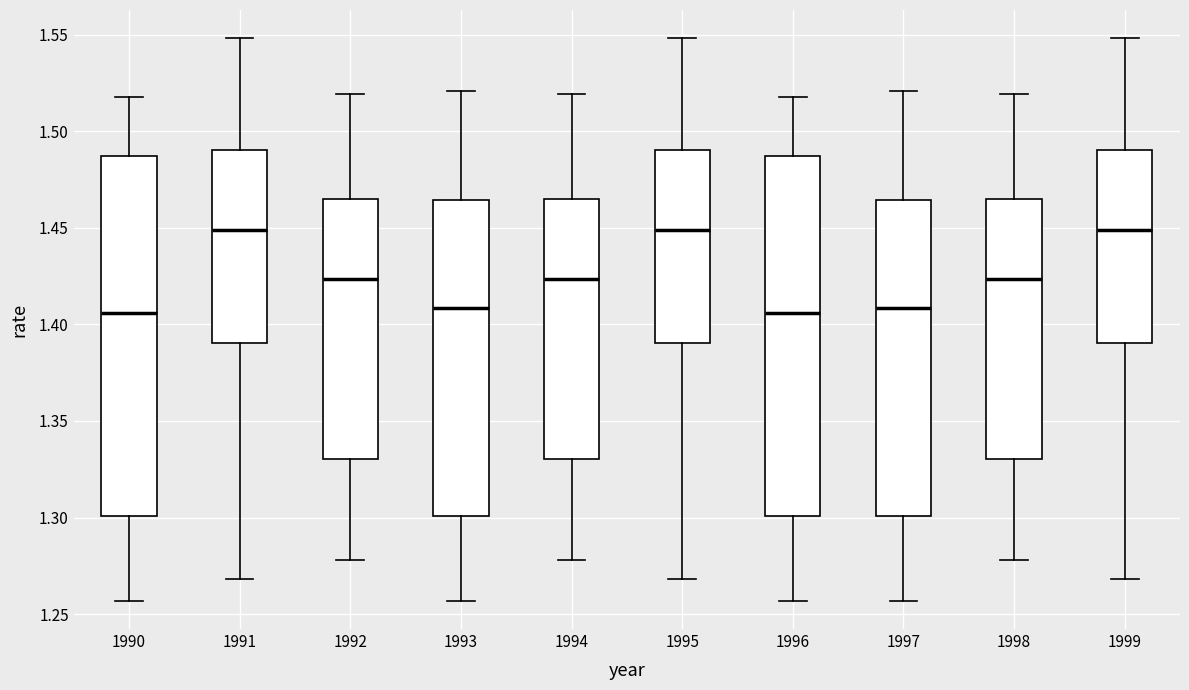

Reading left to right, transcribe this box plot: for each box, give where its median line is, the range the box spans, and where its two whiskers end, as read against the y-axis. The values are not printed on the chart, so give them approximately, as read against the axis.

1990: median 1.405, box 1.300 to 1.485, whiskers 1.255 to 1.520
1991: median 1.450, box 1.390 to 1.490, whiskers 1.270 to 1.550
1992: median 1.425, box 1.330 to 1.465, whiskers 1.280 to 1.520
1993: median 1.410, box 1.300 to 1.465, whiskers 1.255 to 1.520
1994: median 1.425, box 1.330 to 1.465, whiskers 1.280 to 1.520
1995: median 1.450, box 1.390 to 1.490, whiskers 1.270 to 1.550
1996: median 1.405, box 1.300 to 1.485, whiskers 1.255 to 1.520
1997: median 1.410, box 1.300 to 1.465, whiskers 1.255 to 1.520
1998: median 1.425, box 1.330 to 1.465, whiskers 1.280 to 1.520
1999: median 1.450, box 1.390 to 1.490, whiskers 1.270 to 1.550